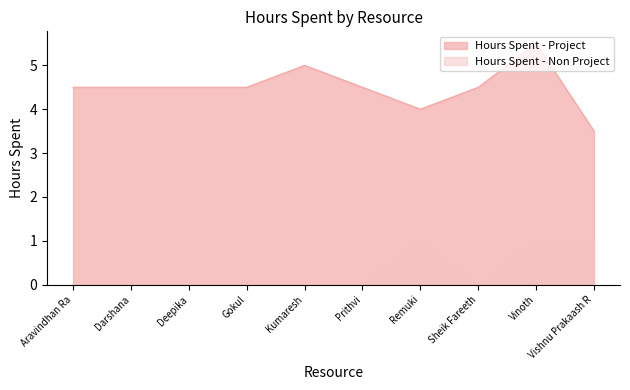

At which category does Hours Spent - Non Project reach its first local valley?

Sheik Fareeth